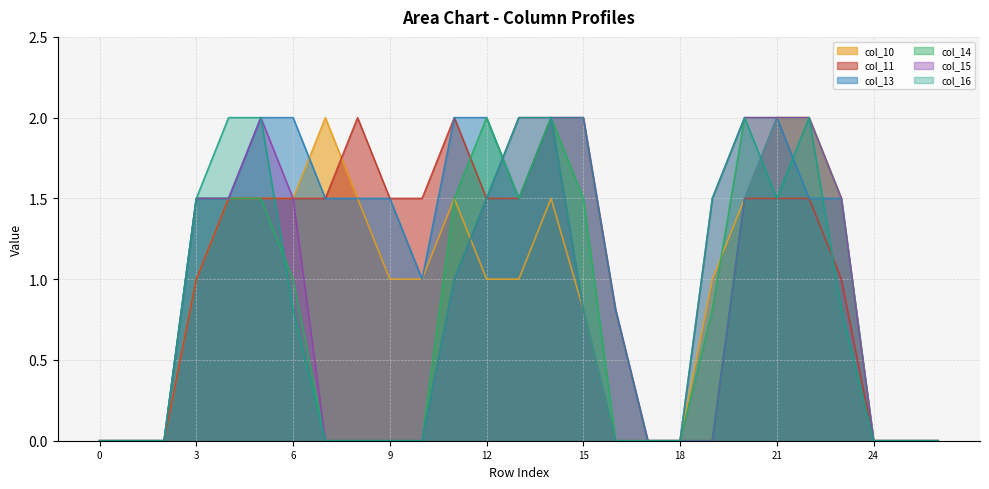

True or false: col_14 and col_13 cross at least once.

False